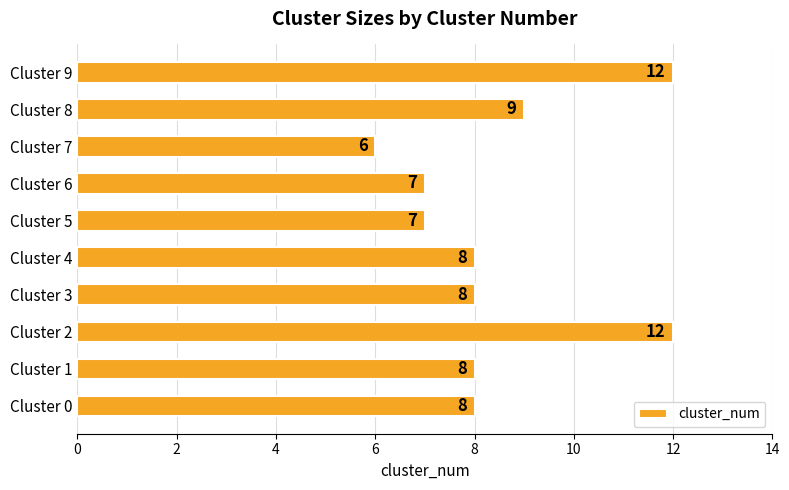

How many data points does each series have?

10